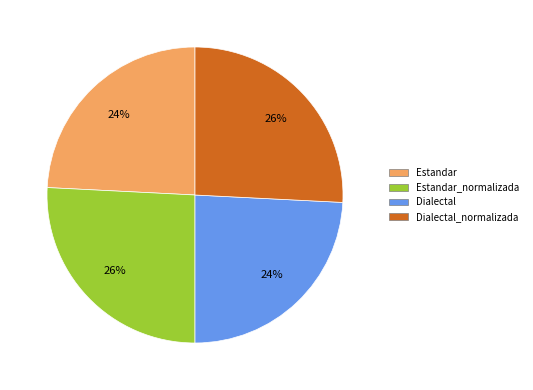

To the nearest percent, what is the difference between the Estandar_normalizada and Dialectal slice percentages?

2%